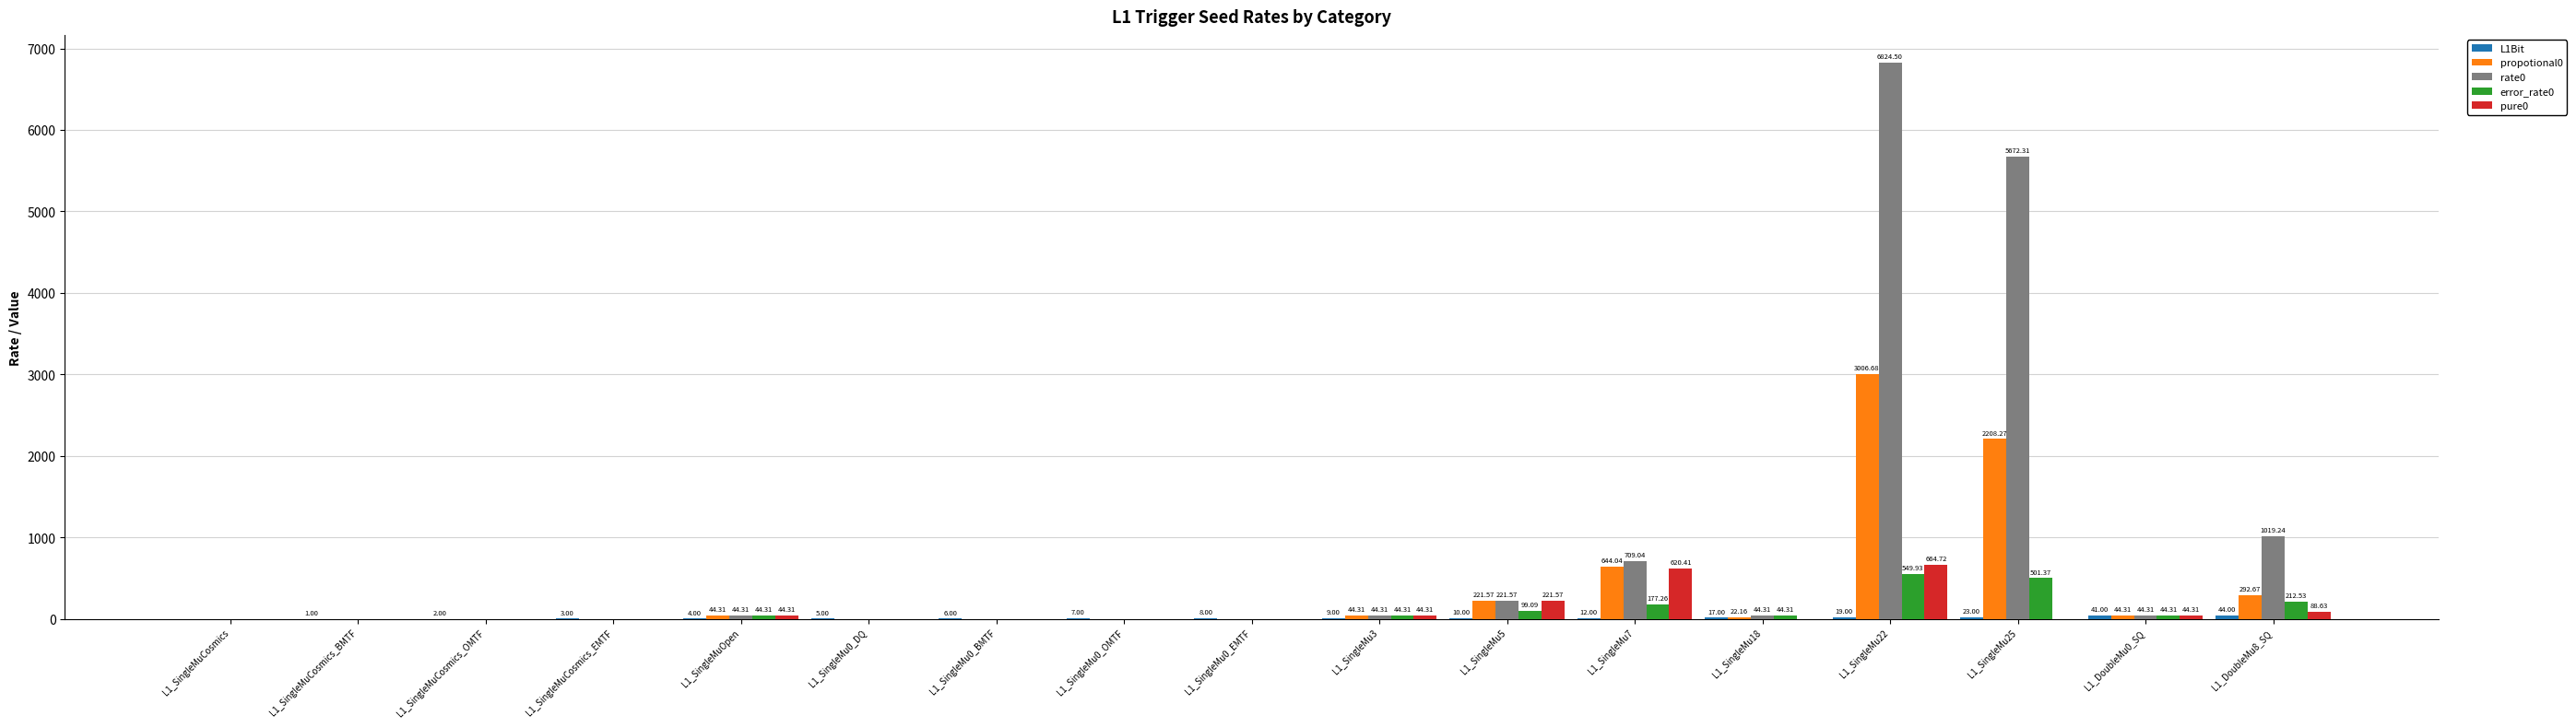

Which series changed the most between L1_SingleMu5 and L1_SingleMu18?

pure0